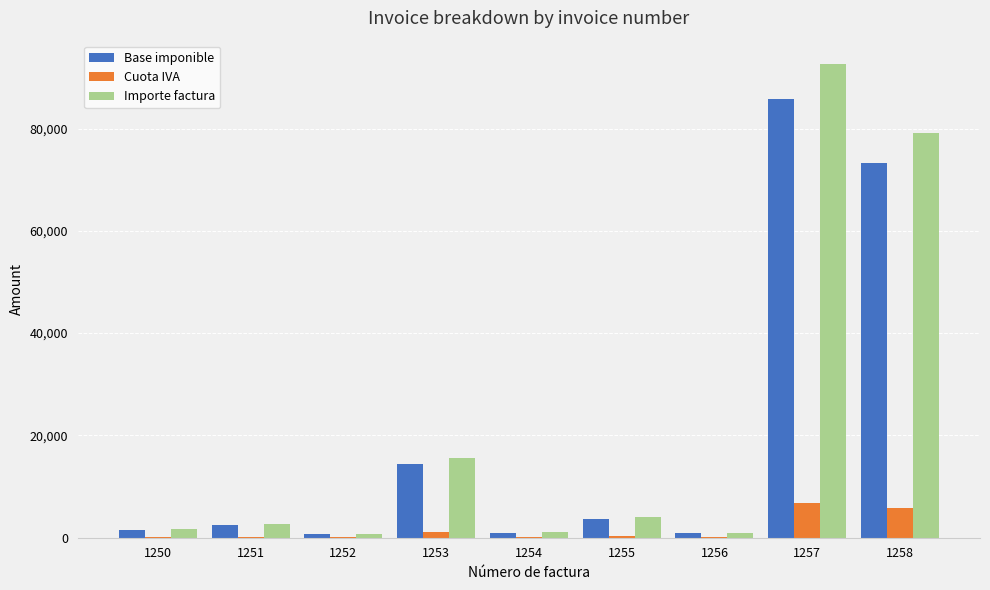

What is the total value across all series at 1257?

185090.4